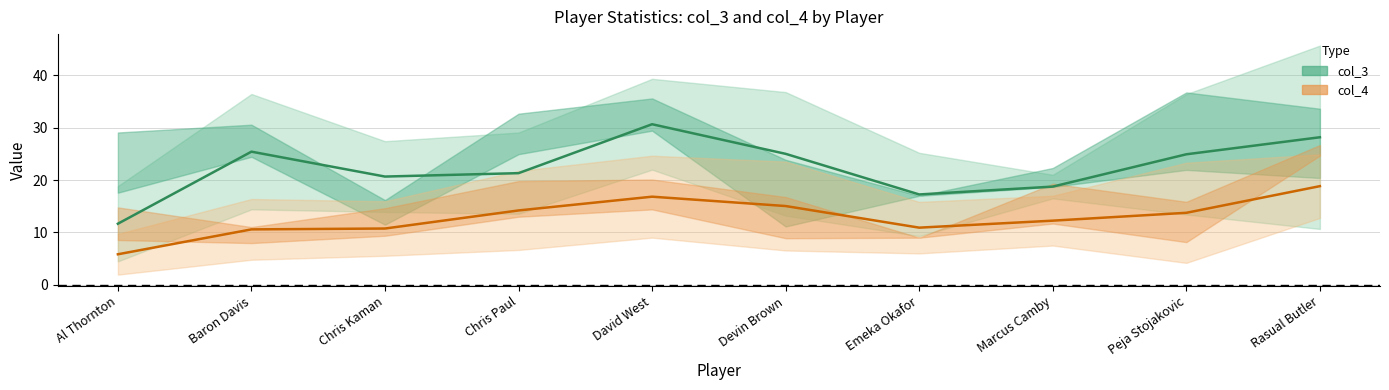

Is it true that col_4 equals 20.1 at Chris Paul?

False